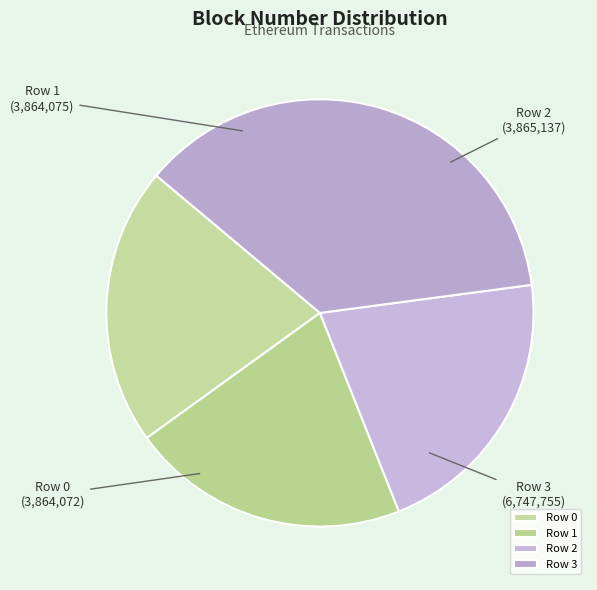

True or false: Row 2 accounts for 21% of the total.

True